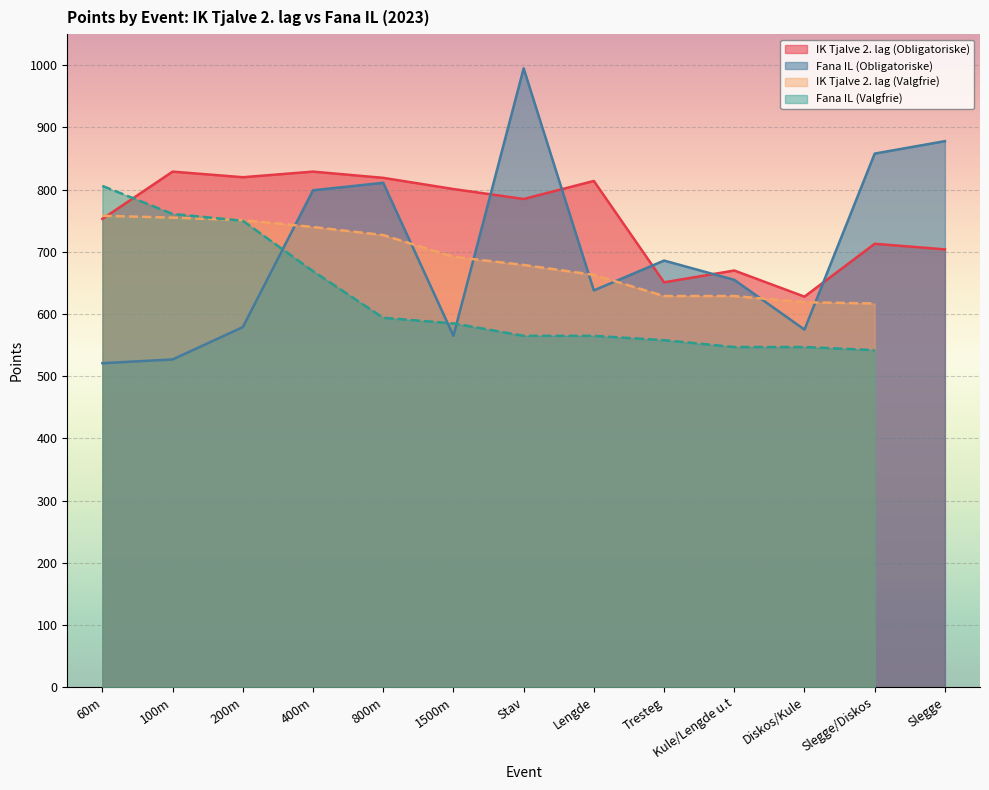

At which category is the sum across all series the highest?

Stav